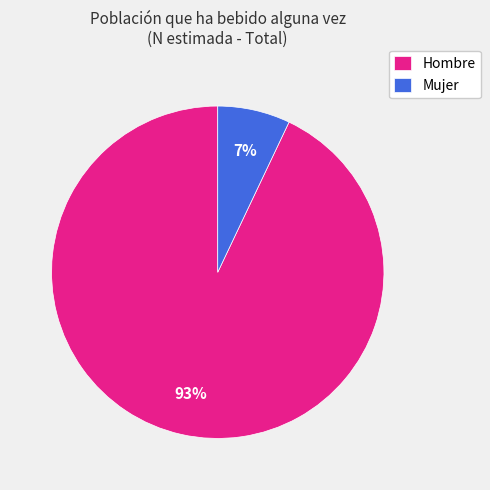

To the nearest percent, what is the difference between the largest and smallest slice percentages?

86%